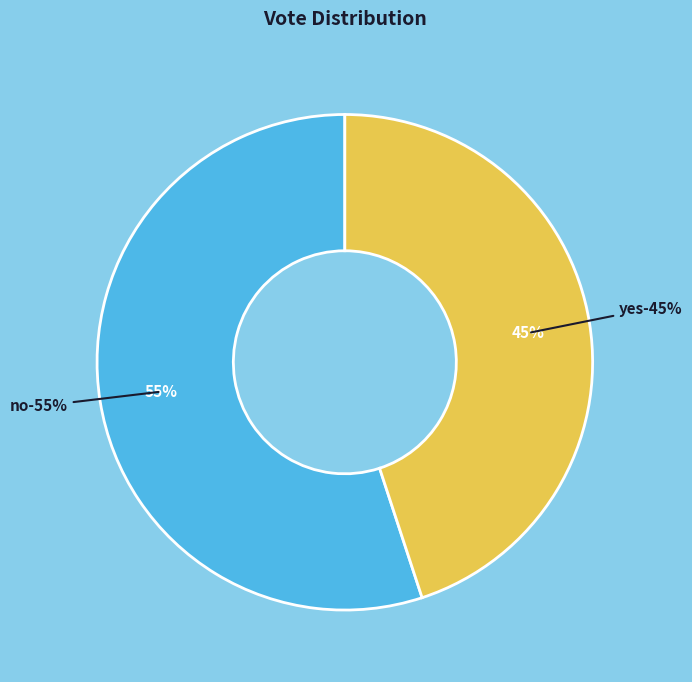

What is the largest slice in the pie chart?

no